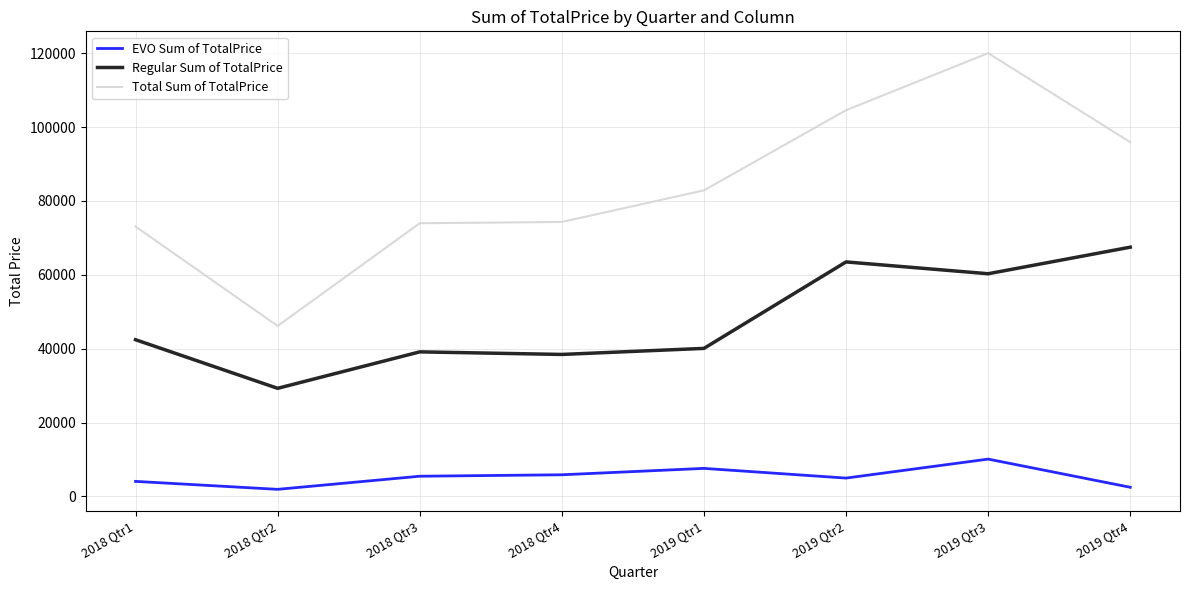

Between 2018 Qtr2 and 2019 Qtr2, which series saw the biggest shift?

Total Sum of TotalPrice